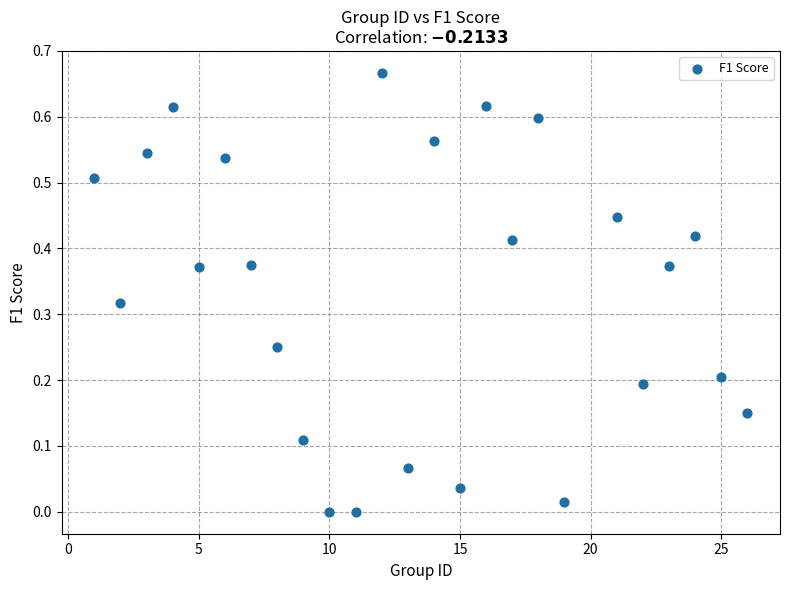

What is the range of X values (max minus min)?

25.0